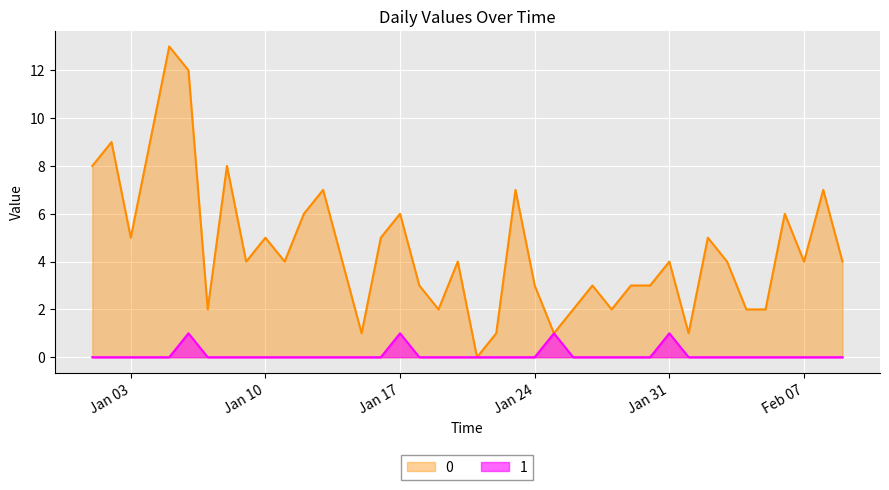

What is the difference between the maximum and second lowest values in the 0 series?

12